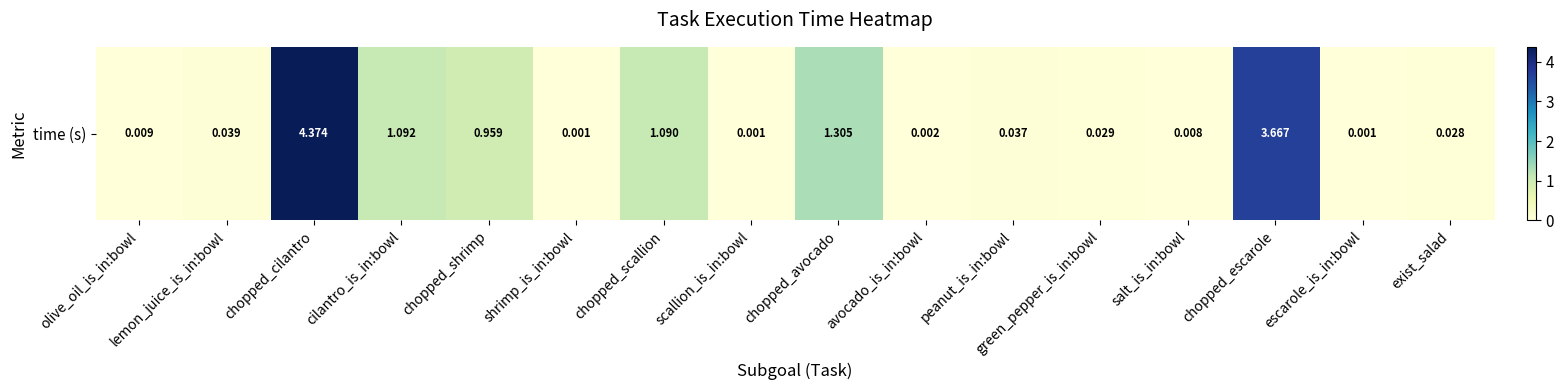

Which category has the highest value across all series?

chopped_cilantro